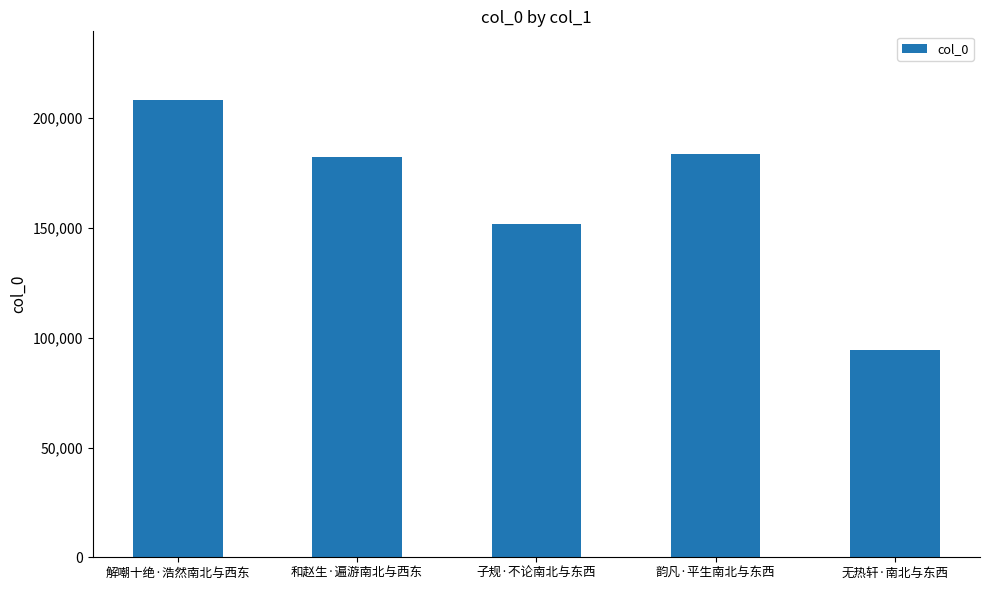

Where does the data first go above 182273?

解嘲十绝·浩然南北与西东